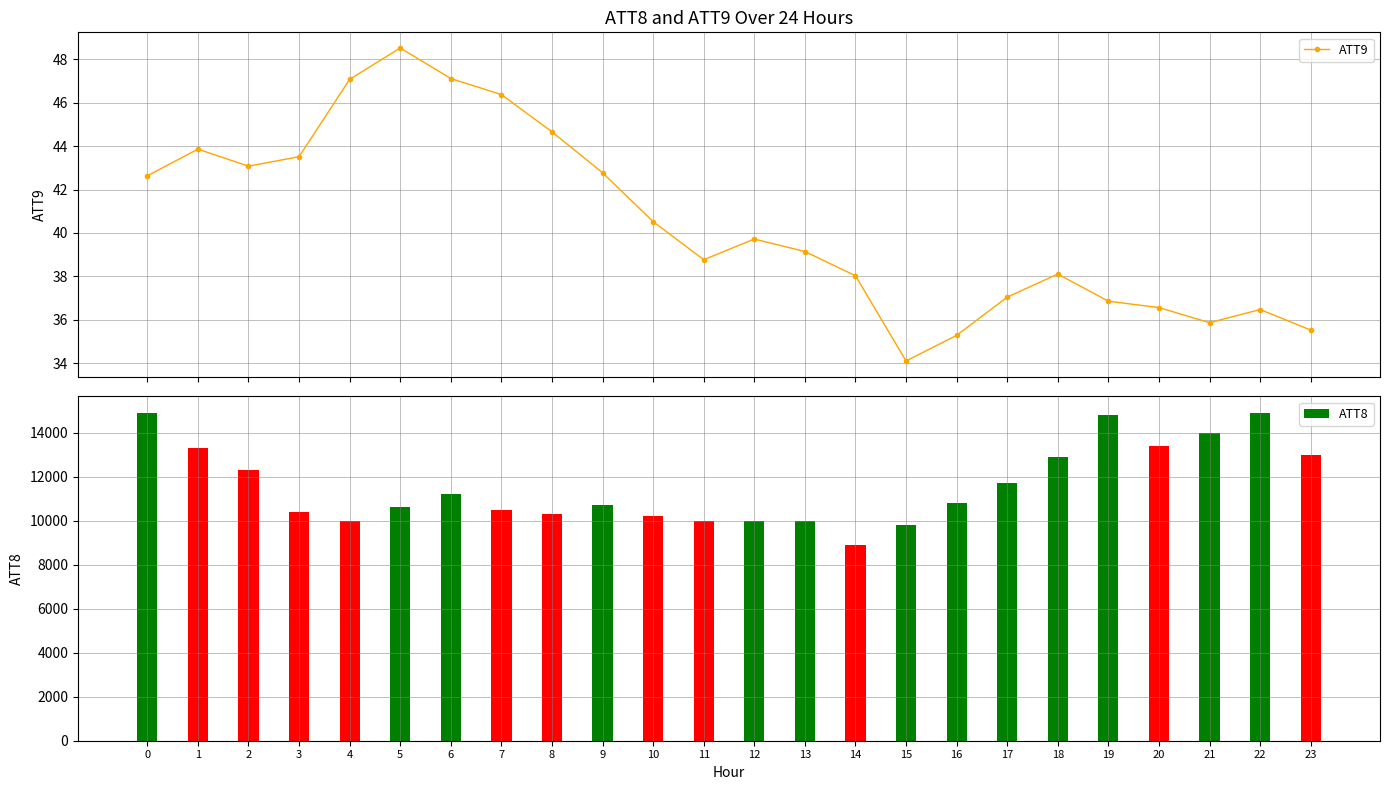

Which series has the largest total across all categories?

ATT8